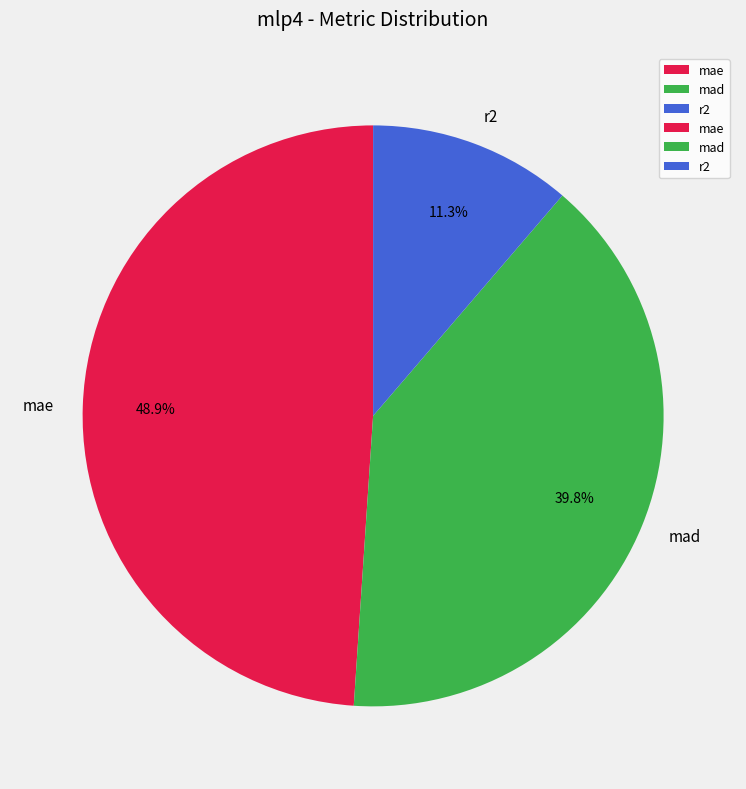

What percentage is the r2 slice, to the nearest percent?

11%